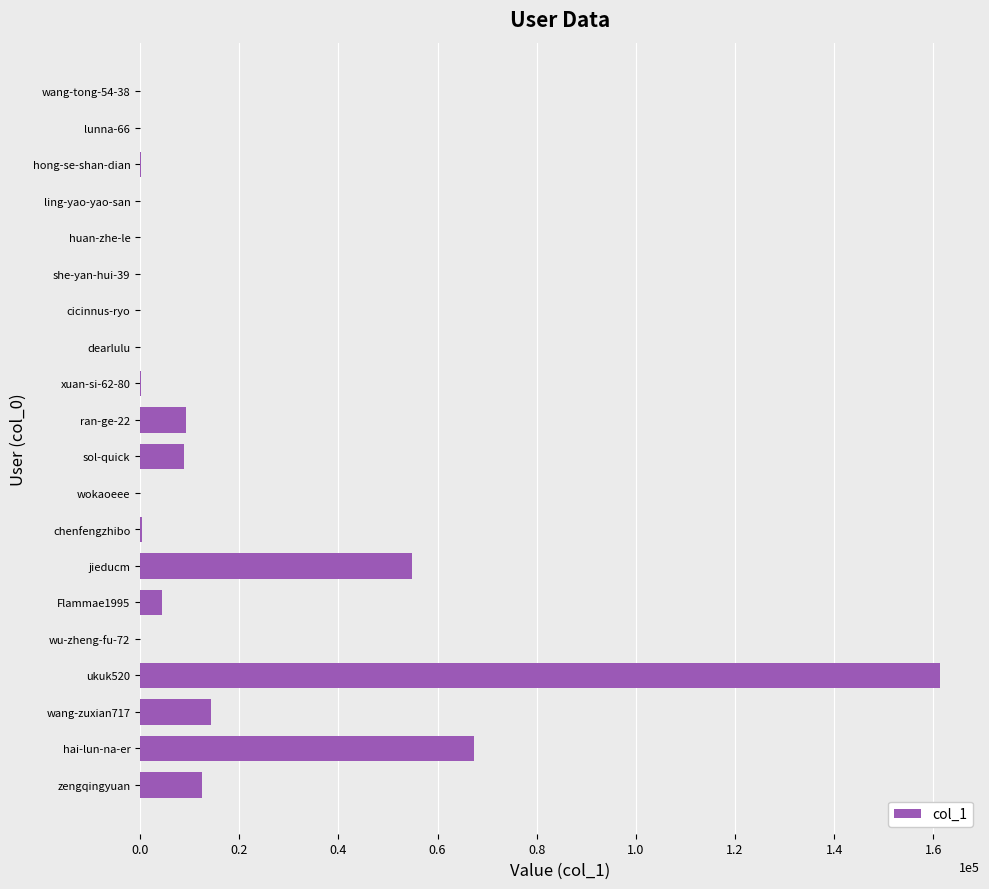

True or false: the data shows 6187 at zengqingyuan.

False